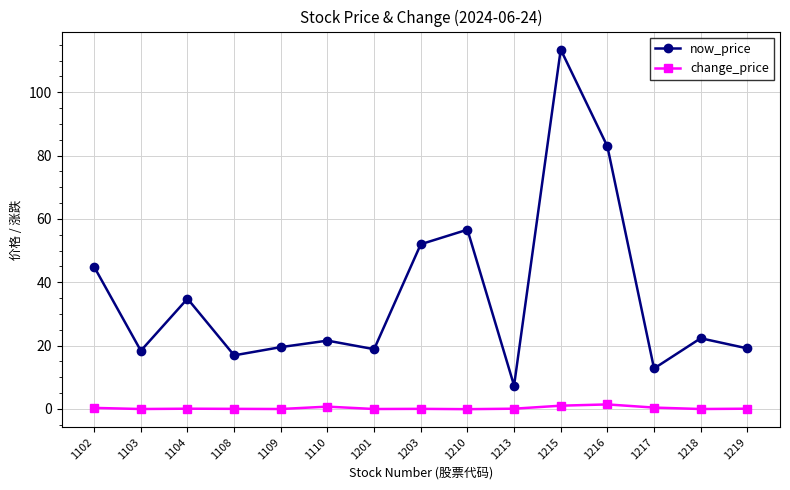

The value of now_price at 1217 is 12.8. True or false?

True